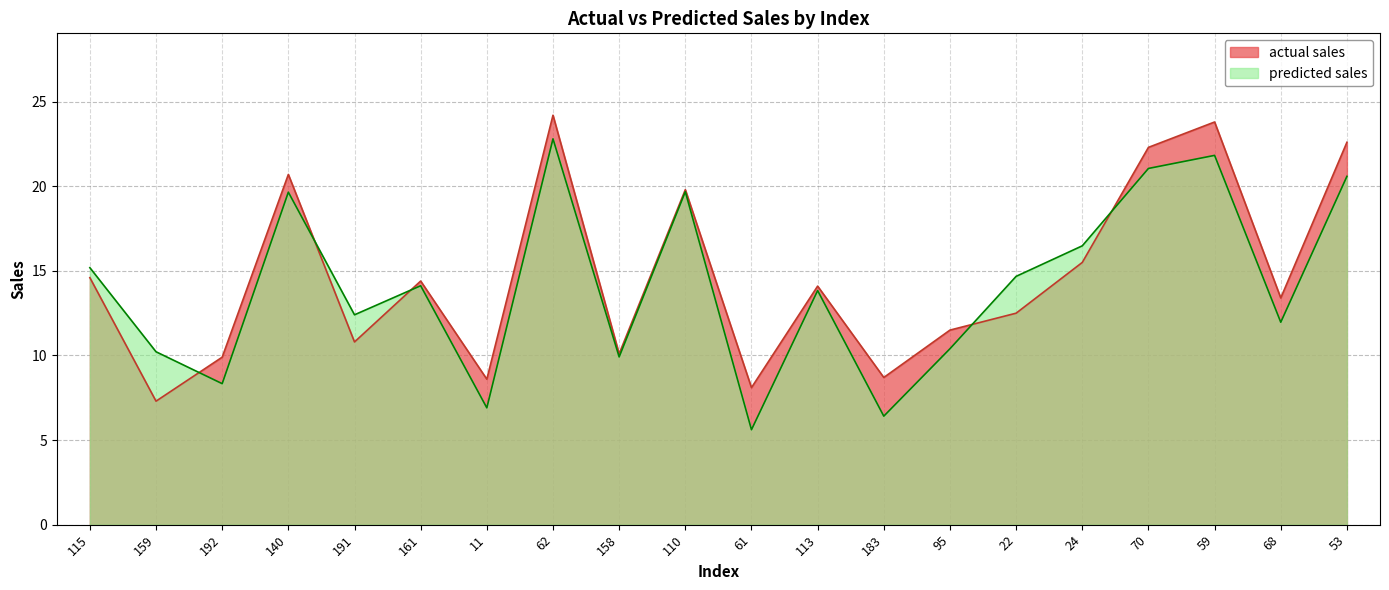

Rank the categories by actual sales value from highest to lowest.

62, 59, 53, 70, 140, 110, 24, 115, 161, 113, 68, 22, 95, 191, 158, 192, 183, 11, 61, 159